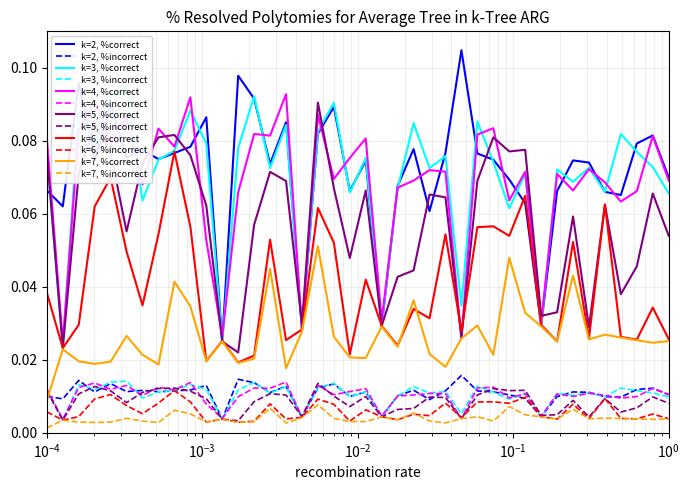

True or false: k=4, %correct and k=5, %incorrect cross at least once.

False